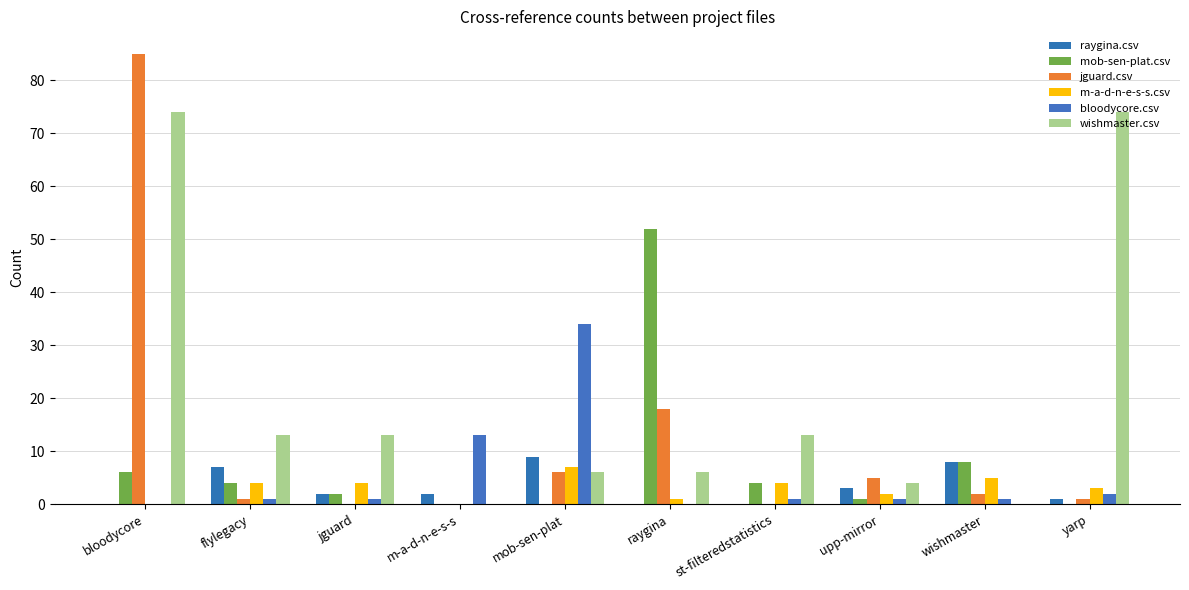

What is the average value of the wishmaster.csv series?

20